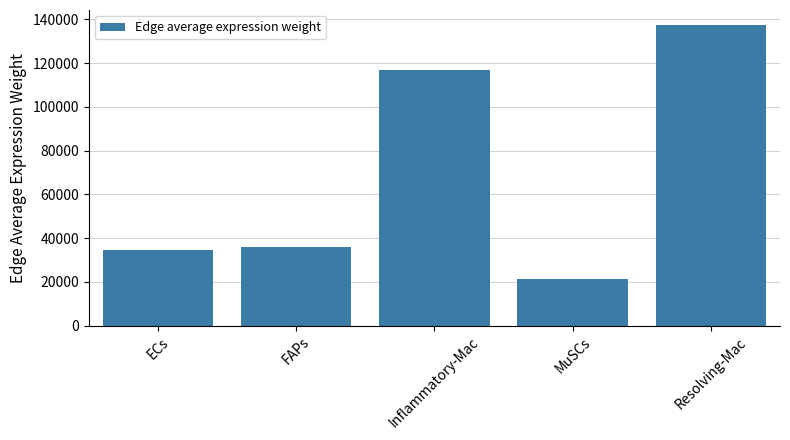

What is the change in value from ECs to FAPs?

+1428.6